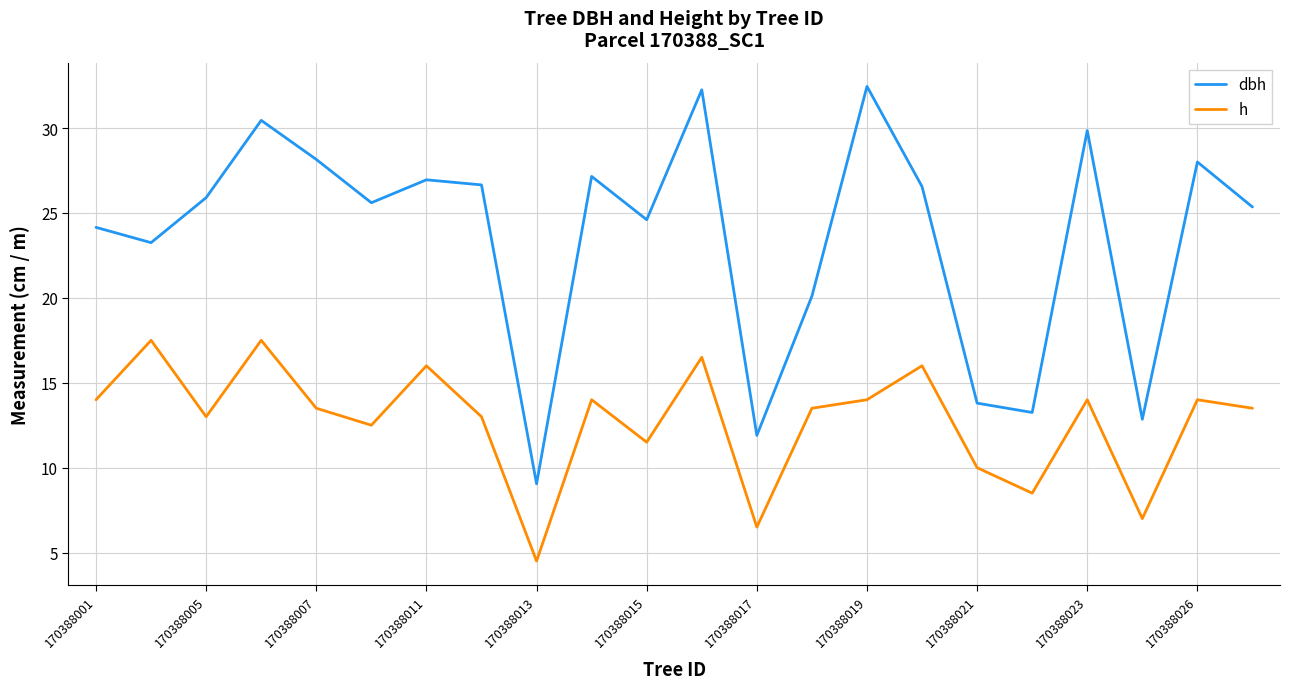

Rank the series by their maximum value, from highest to lowest.

dbh, h